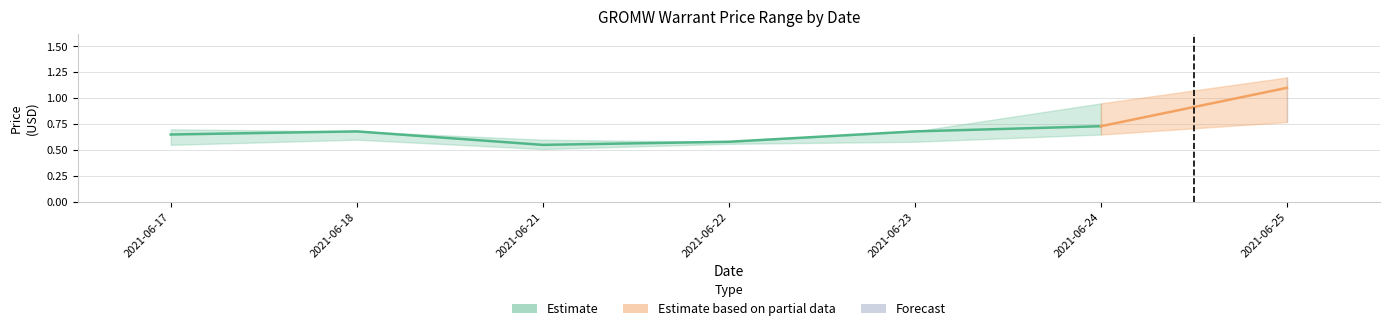

Is the value of adjusted close at 2021-06-24 greater than the value of open at 2021-06-21?

Yes